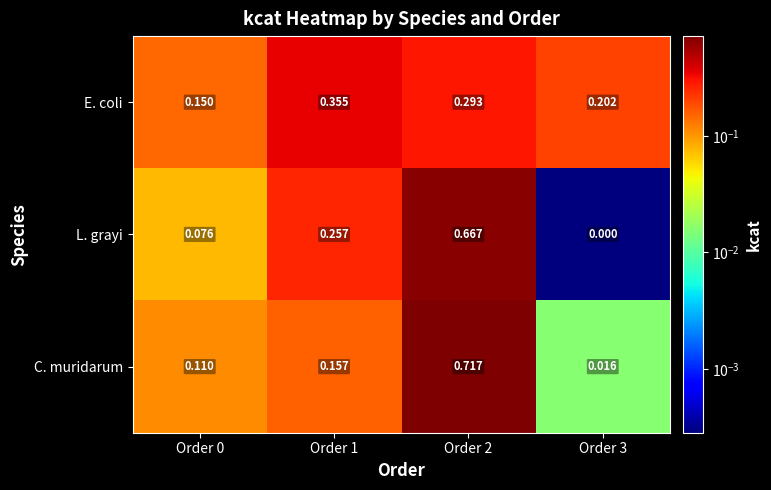

Is the value of E. coli at Order 1 greater than the value of C. muridarum at Order 2?

No